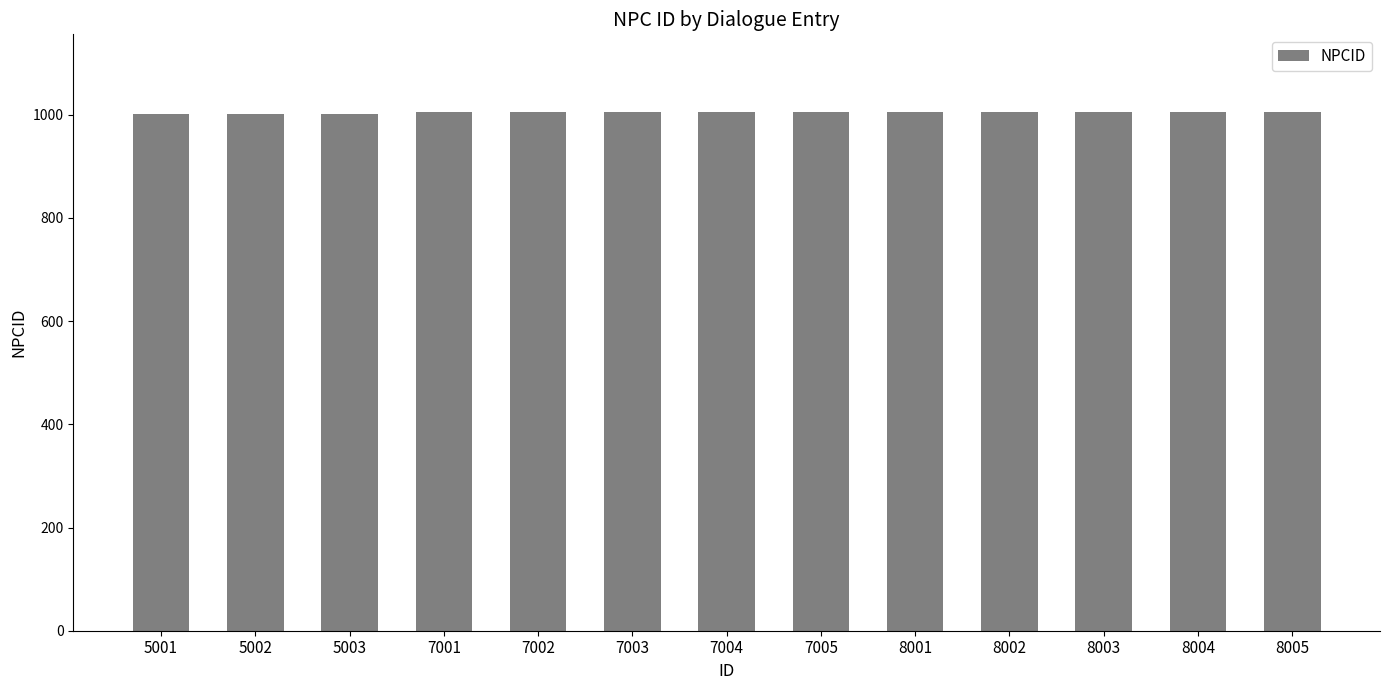

Does the chart contain any negative values?

No